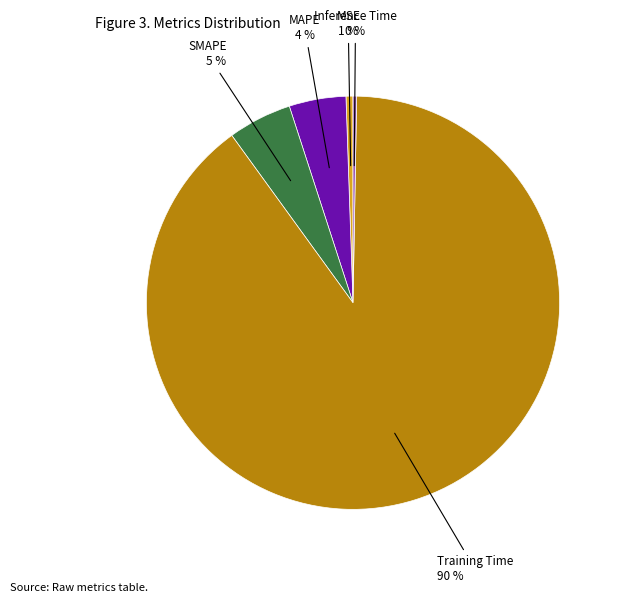

What percentage is the MAPE slice, to the nearest percent?

4%